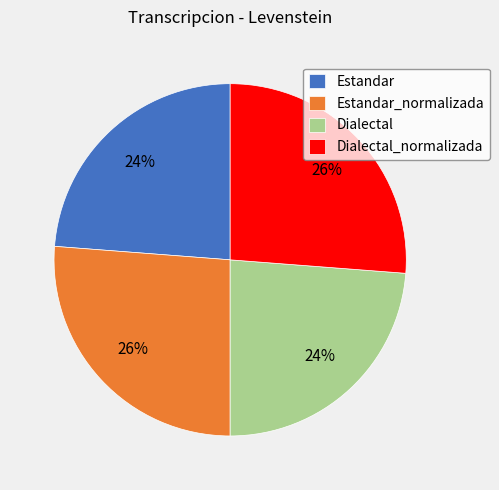

What percentage is the Estandar_normalizada slice, to the nearest percent?

26%